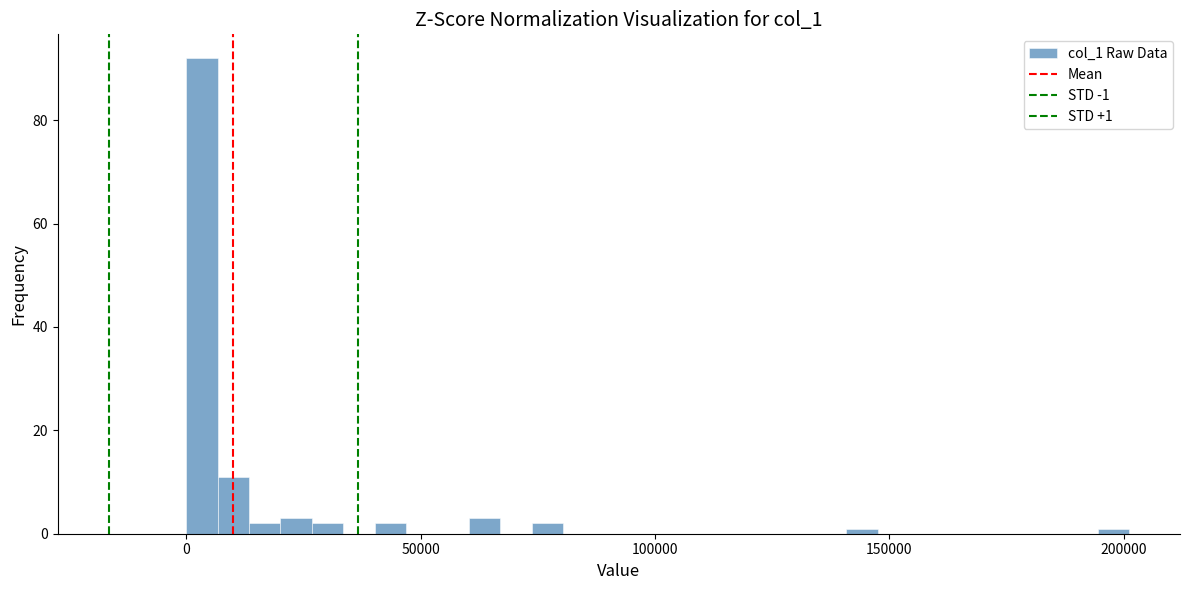

Read against the x-axis, roughly where is the centre of the tallest bar?

5000